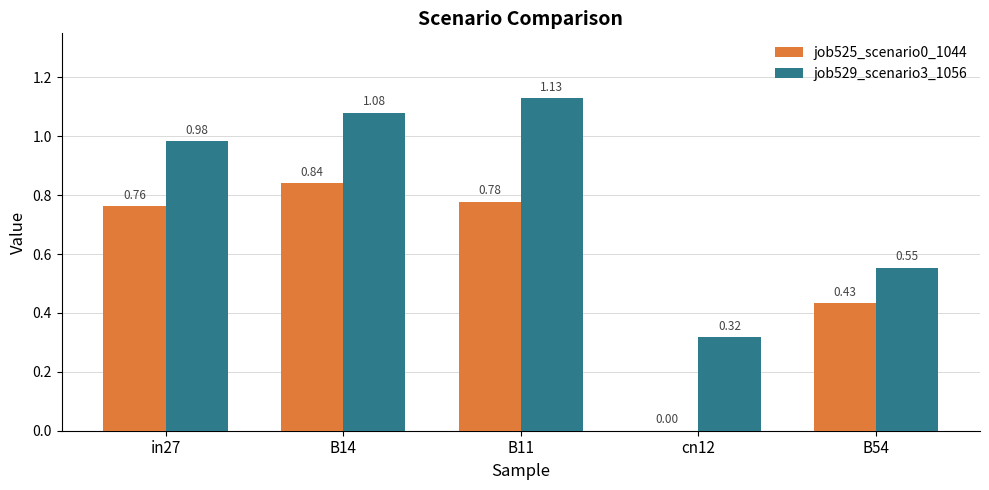

Which series has the largest total across all categories?

job529_scenario3_1056